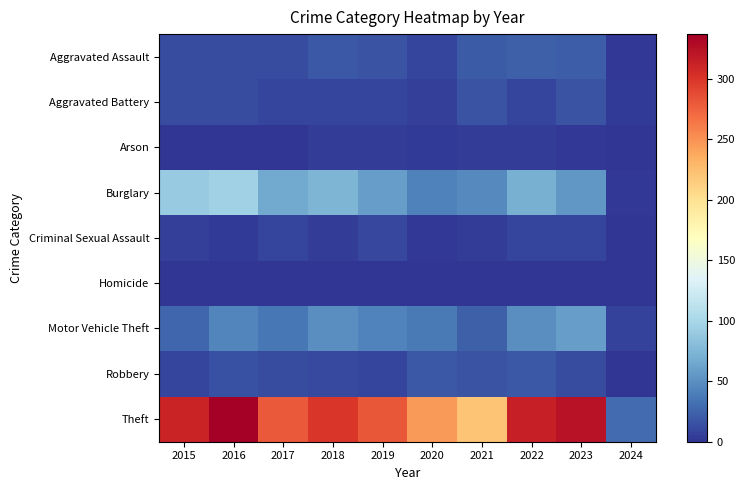

List the series in order of their peak value, highest first.

Theft, Burglary, Motor Vehicle Theft, Aggravated Assault, Robbery, Aggravated Battery, Criminal Sexual Assault, Arson, Homicide